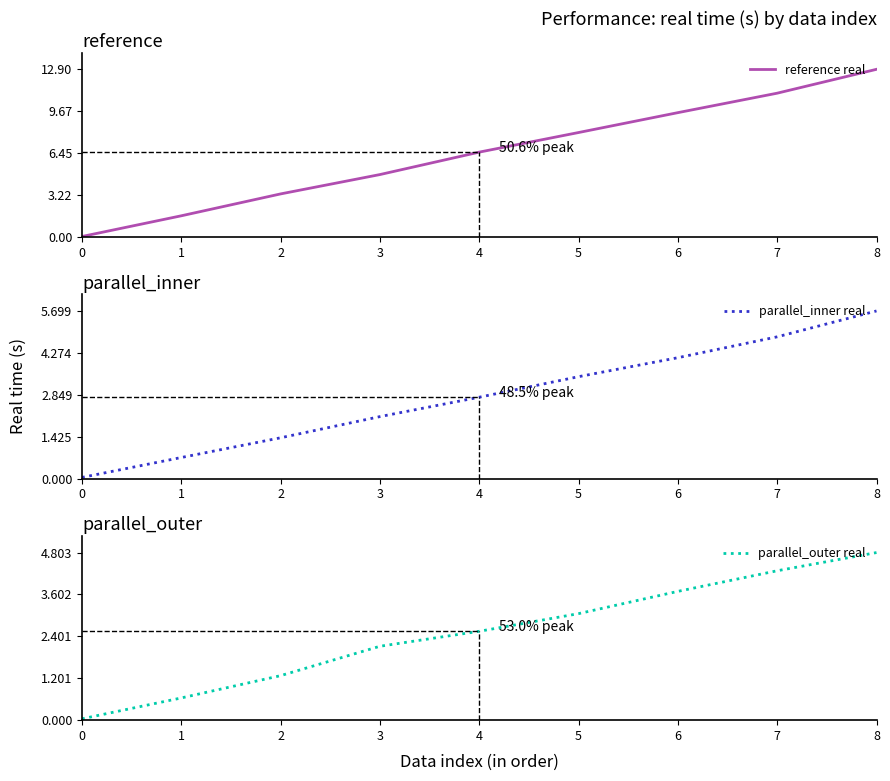

What is the difference between the maximum and second lowest values in the parallel_outer real series?

4.2